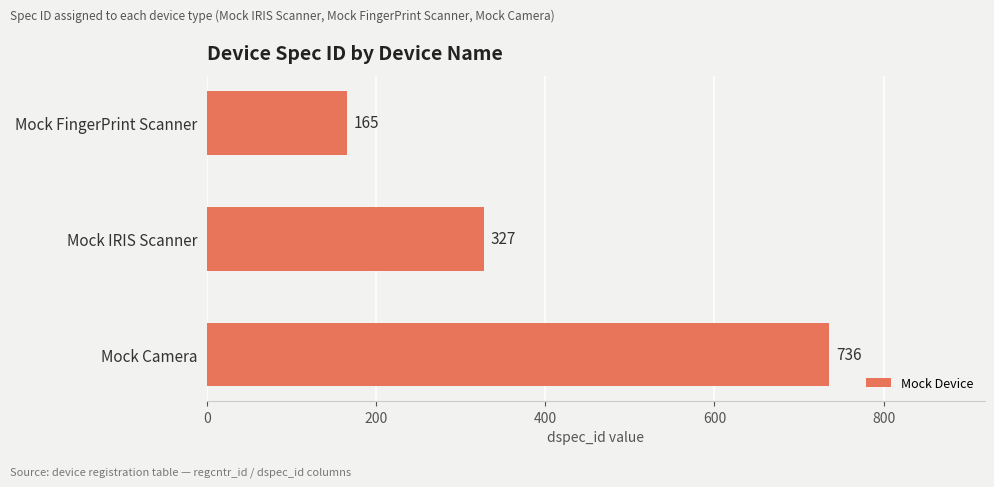

Rank the categories by value from lowest to highest.

Mock FingerPrint Scanner, Mock IRIS Scanner, Mock Camera